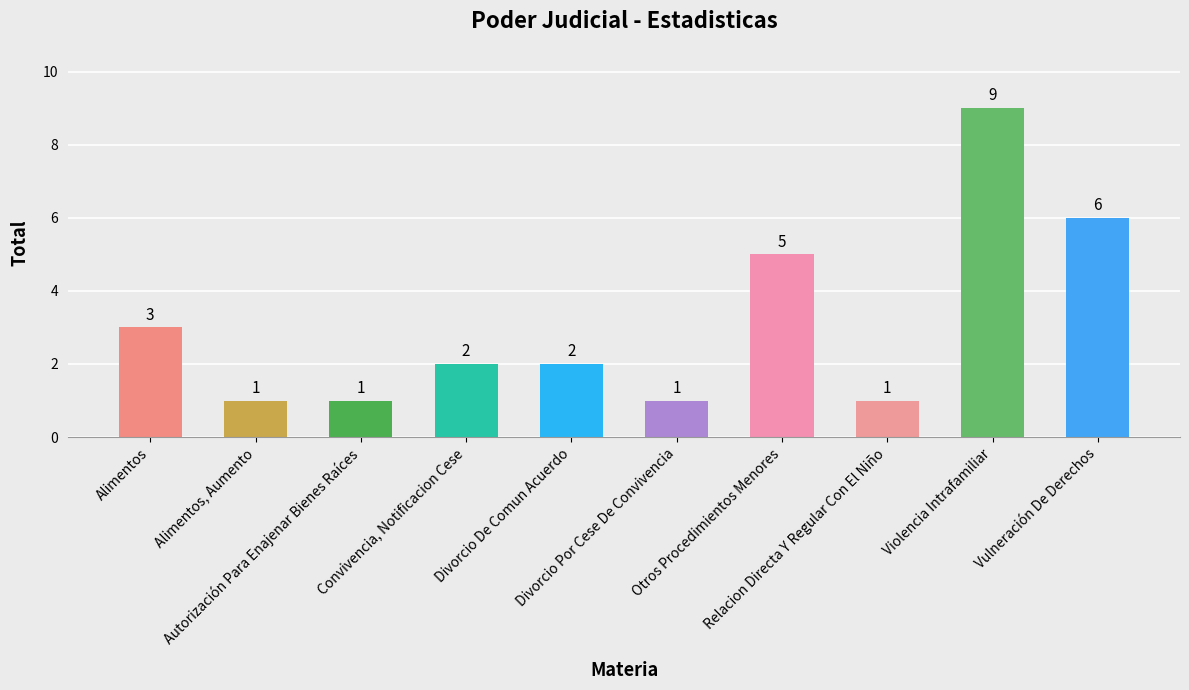

Reading left to right, list all the values displayed in this chart.

3	1	1	2	2	1	5	1	9	6